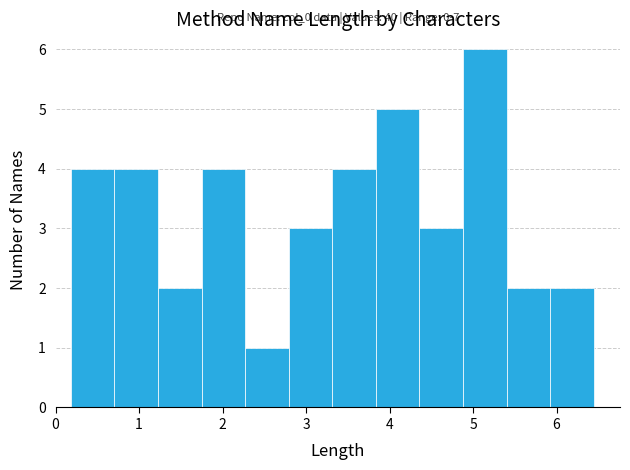

Which range on the x-axis has the tallest bar?

4.9 to 5.4